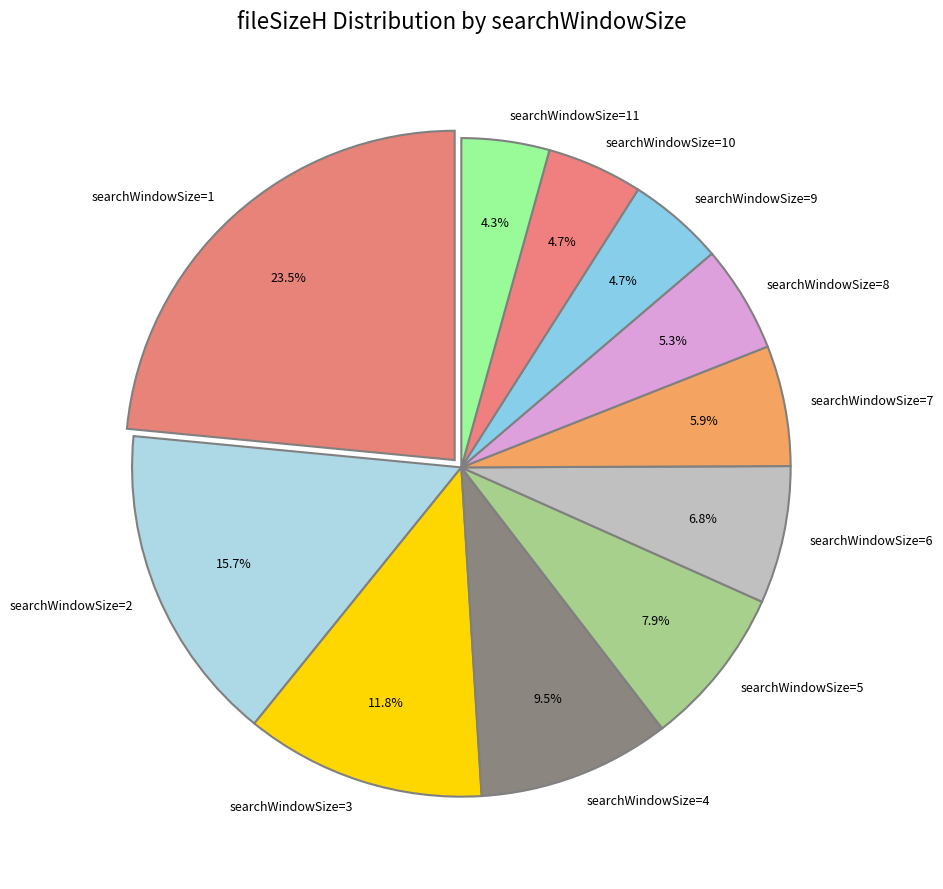

Is searchWindowSize=5 the majority of the pie?

No